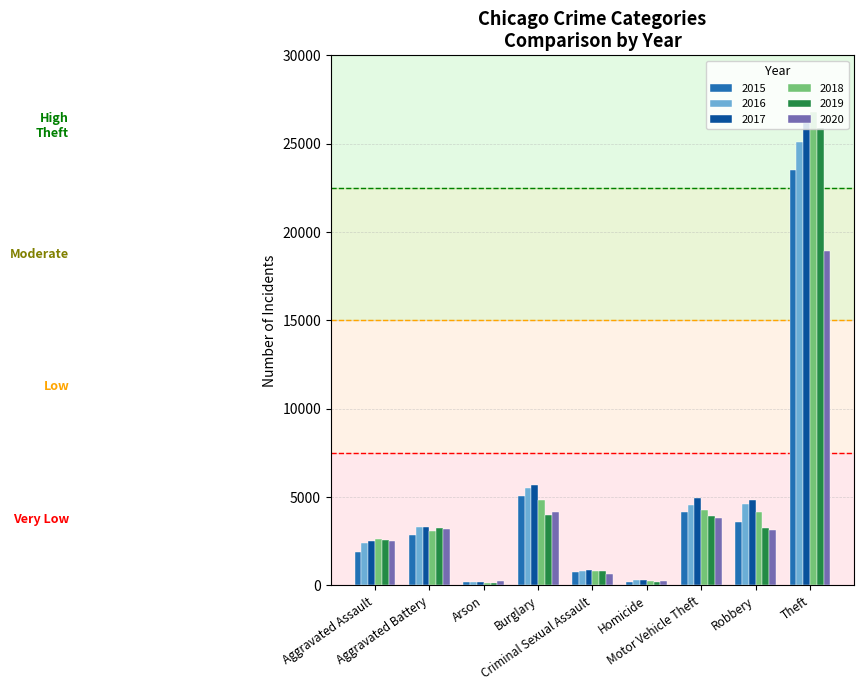

The value of 2018 at Burglary is 2328. True or false?

False